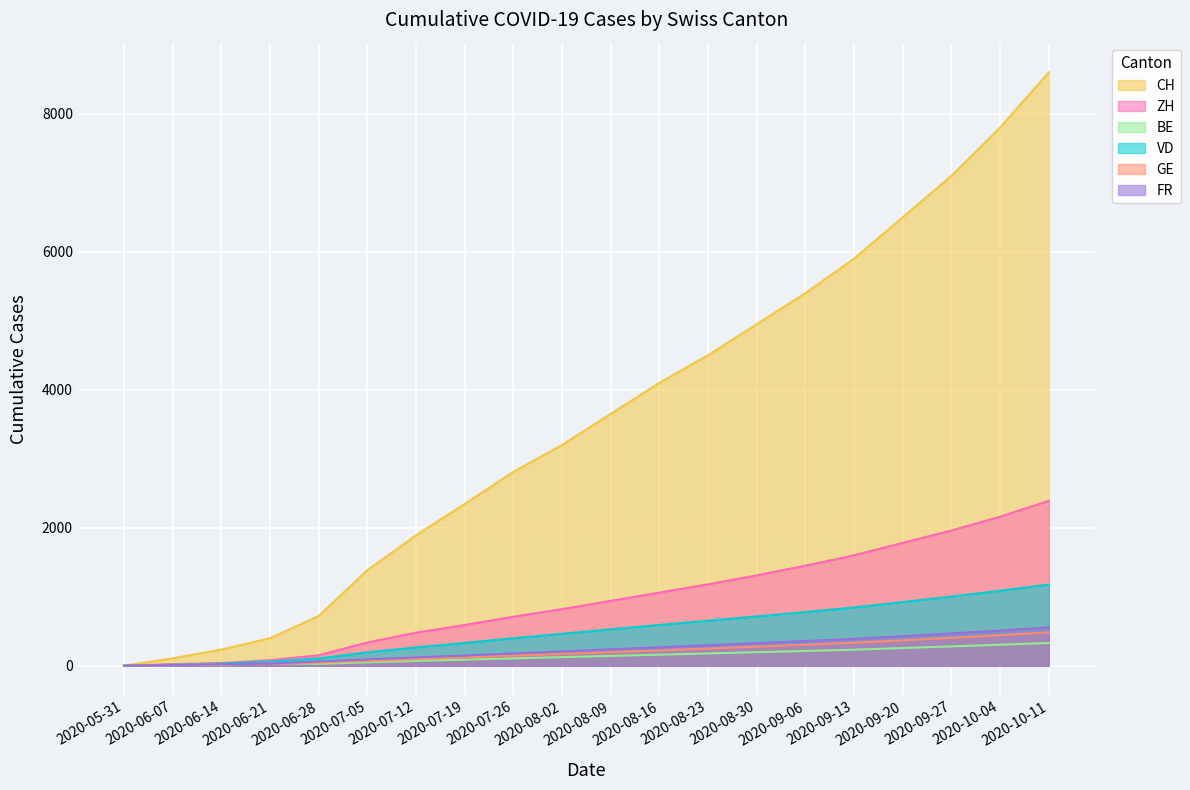

Reading left to right, list all the values displayed in this chart.

CH: 2020-05-31=0	2020-06-07=107	2020-06-14=234	2020-06-21=398	2020-06-28=720	2020-07-05=1385	2020-07-12=1890	2020-07-19=2345	2020-07-26=2810	2020-08-02=3200	2020-08-09=3650	2020-08-16=4100	2020-08-23=4500	2020-08-30=4950	2020-09-06=5400	2020-09-13=5900	2020-09-20=6500	2020-09-27=7100	2020-10-04=7800	2020-10-11=8600
ZH: 2020-05-31=0	2020-06-07=23	2020-06-14=38	2020-06-21=80	2020-06-28=152	2020-07-05=337	2020-07-12=480	2020-07-19=590	2020-07-26=710	2020-08-02=820	2020-08-09=940	2020-08-16=1060	2020-08-23=1180	2020-08-30=1310	2020-09-06=1450	2020-09-13=1600	2020-09-20=1780	2020-09-27=1960	2020-10-04=2160	2020-10-11=2390
BE: 2020-05-31=0	2020-06-07=8	2020-06-14=17	2020-06-21=39	2020-06-28=27	2020-07-05=49	2020-07-12=70	2020-07-19=88	2020-07-26=106	2020-08-02=124	2020-08-09=142	2020-08-16=160	2020-08-23=178	2020-08-30=196	2020-09-06=214	2020-09-13=232	2020-09-20=256	2020-09-27=280	2020-10-04=304	2020-10-11=330
VD: 2020-05-31=0	2020-06-07=15	2020-06-14=32	2020-06-21=60	2020-06-28=105	2020-07-05=194	2020-07-12=265	2020-07-19=330	2020-07-26=398	2020-08-02=462	2020-08-09=528	2020-08-16=590	2020-08-23=652	2020-08-30=714	2020-09-06=778	2020-09-13=844	2020-09-20=922	2020-09-27=1002	2020-10-04=1086	2020-10-11=1176
GE: 2020-05-31=0	2020-06-07=13	2020-06-14=20	2020-06-21=31	2020-06-28=44	2020-07-05=69	2020-07-12=95	2020-07-19=120	2020-07-26=146	2020-08-02=170	2020-08-09=196	2020-08-16=222	2020-08-23=248	2020-08-30=276	2020-09-06=304	2020-09-13=334	2020-09-20=368	2020-09-27=404	2020-10-04=442	2020-10-11=484
FR: 2020-05-31=0	2020-06-07=9	2020-06-14=22	2020-06-21=32	2020-06-28=61	2020-07-05=92	2020-07-12=120	2020-07-19=148	2020-07-26=178	2020-08-02=208	2020-08-09=238	2020-08-16=268	2020-08-23=298	2020-08-30=328	2020-09-06=358	2020-09-13=390	2020-09-20=428	2020-09-27=468	2020-10-04=510	2020-10-11=556